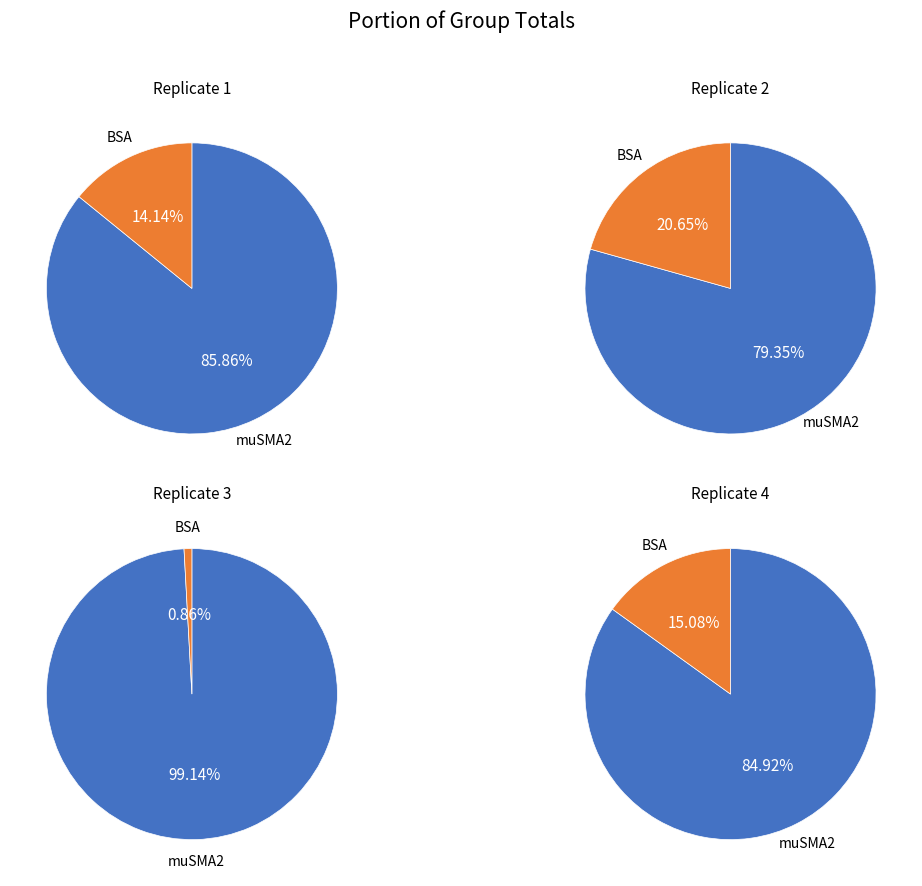

Between 1 and 3, which is larger?

1